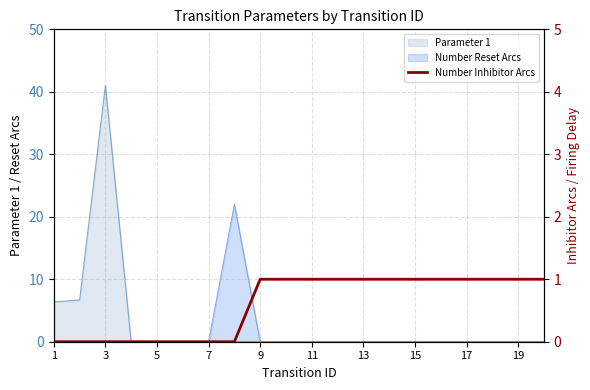

Does the chart have visible grid lines?

Yes